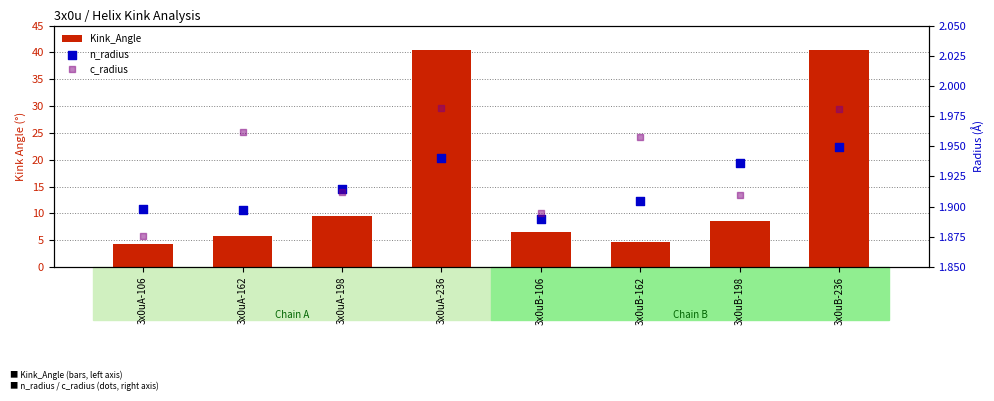

Which series reaches the maximum Y coordinate?

Kink_Angle